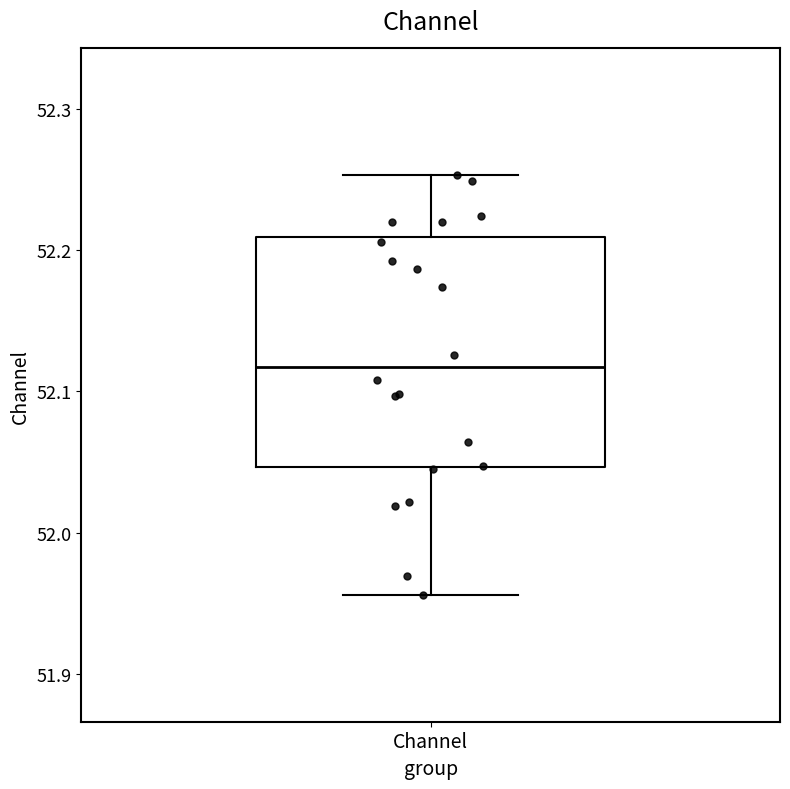

Transcribe this box plot: give where the median line is, the range the box spans, and where the two whiskers end, as read against the y-axis. The values are not printed on the chart, so give them approximately, as read against the axis.

median 52.12, box 52.05 to 52.21, whiskers 51.96 to 52.25